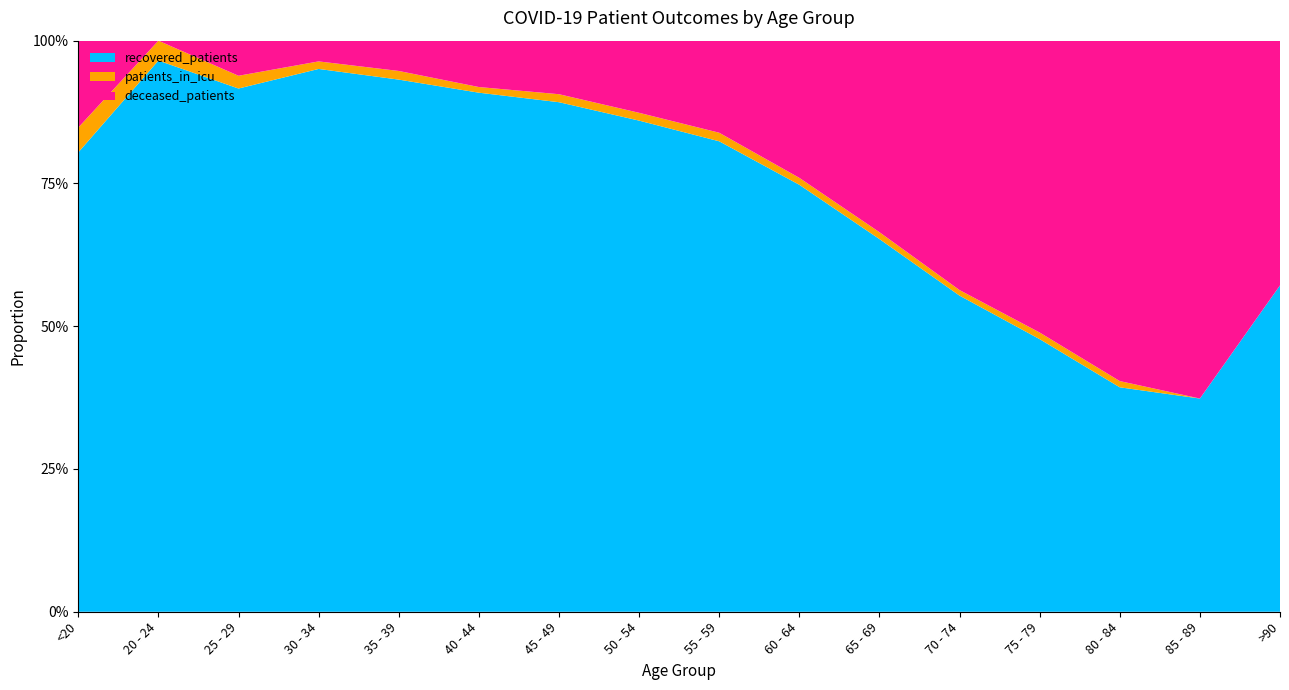

Reading right to left, list all the values displayed in this chart.

recovered_patients: 4	28	180	822	1592	1843	1905	1758	1321	828	459	369	288	164	83	37
deceased_patients: 3	47	273	880	1256	947	612	344	194	87	41	21	11	11	0	7
patients_in_icu: 0	0	5	20	28	34	31	32	21	13	5	6	4	4	3	2